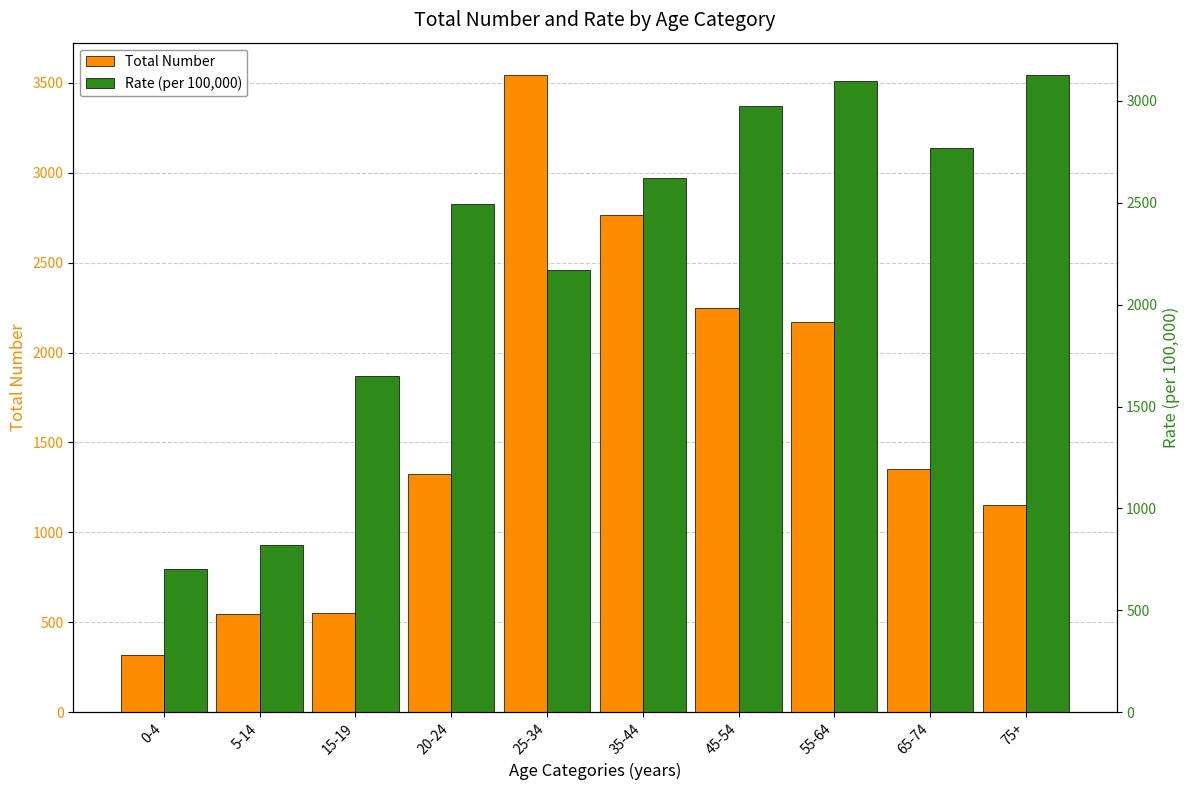

List the series in order of their overall mean, lowest first.

Total Number, Rate (per 100,000)